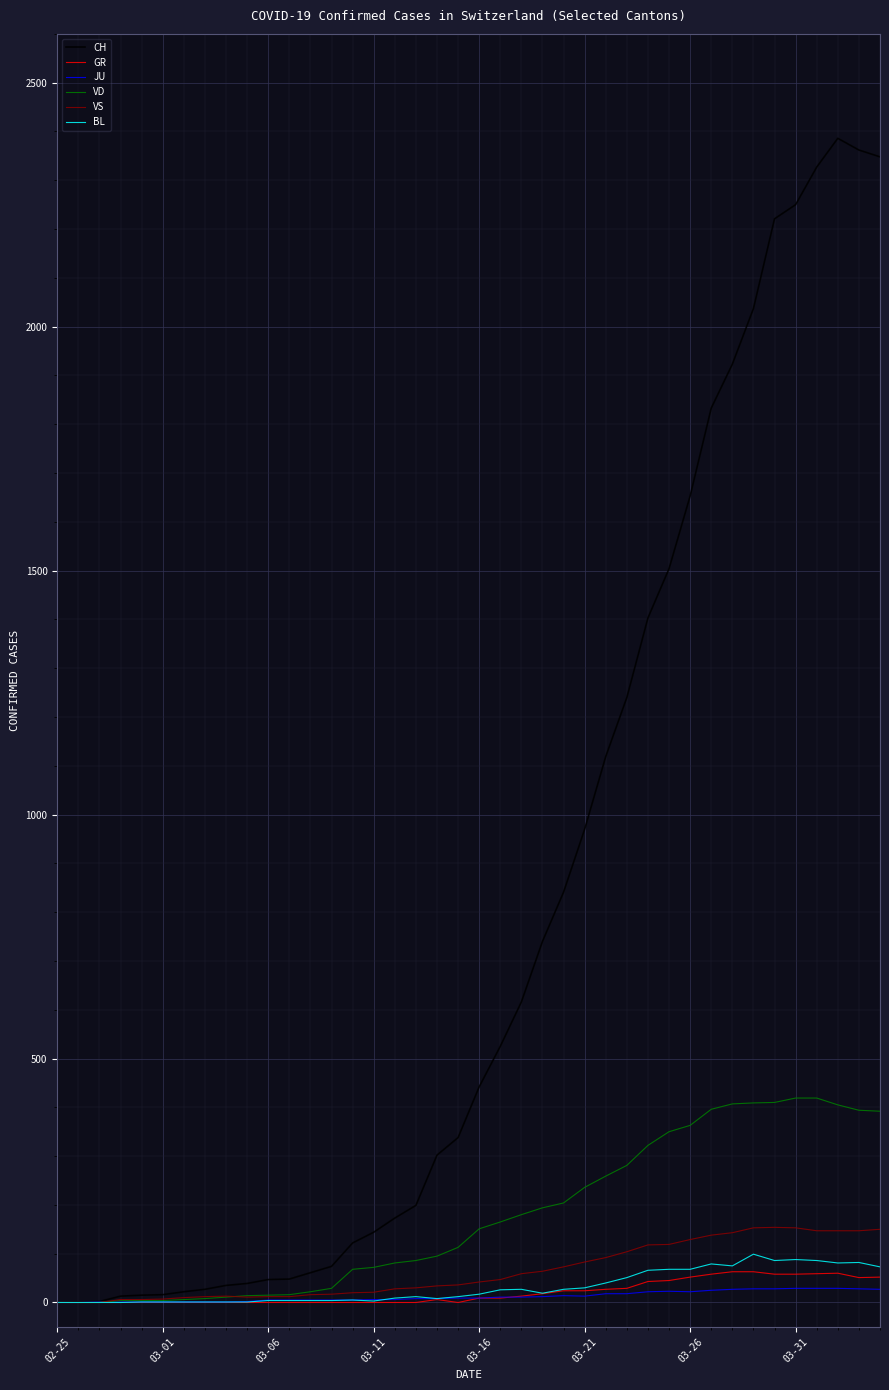

Which series has the largest range (max minus min)?

CH